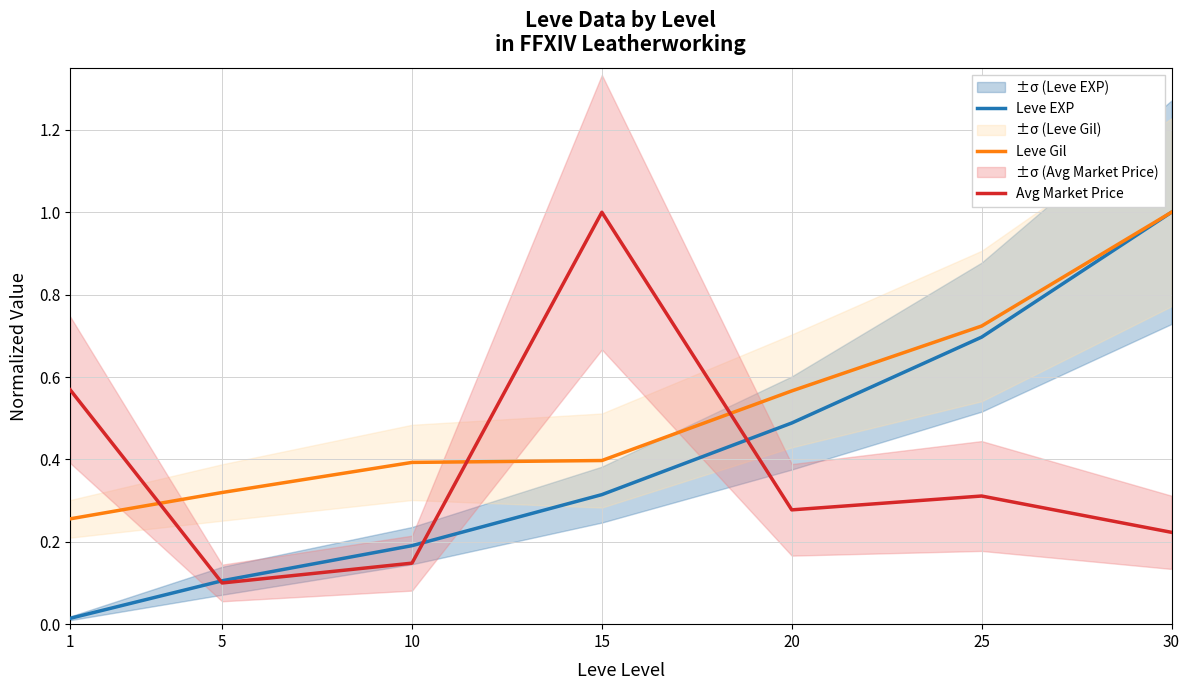

How many intersections are there between Avg Market Price and Leve Gil?

3